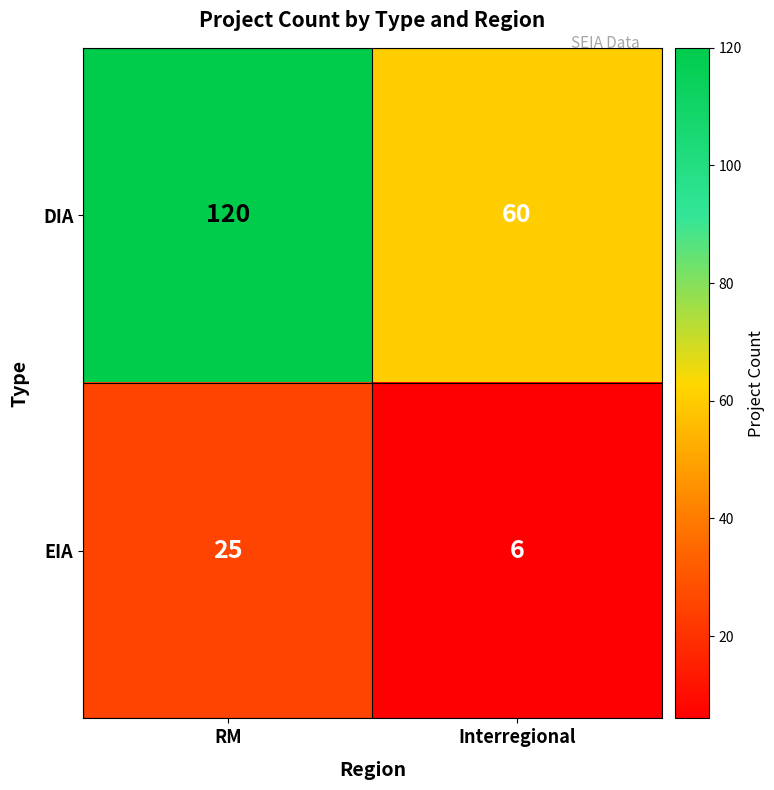

List the labels in order of DIA value, smallest first.

Interregional, RM